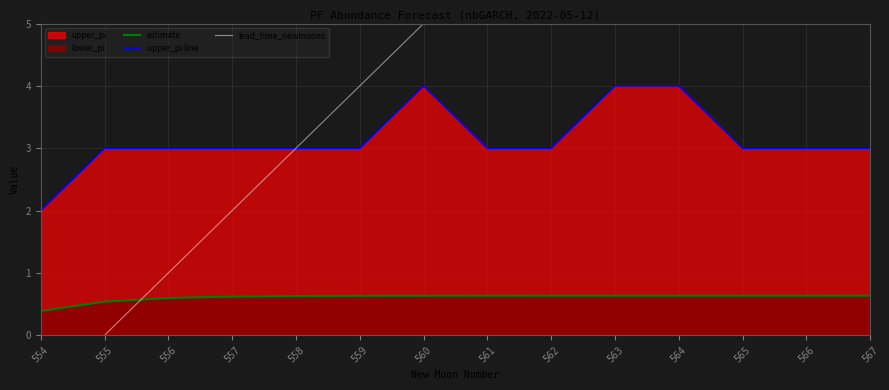

Which series changed the most between 558 and 563?

lead_time_newmoons